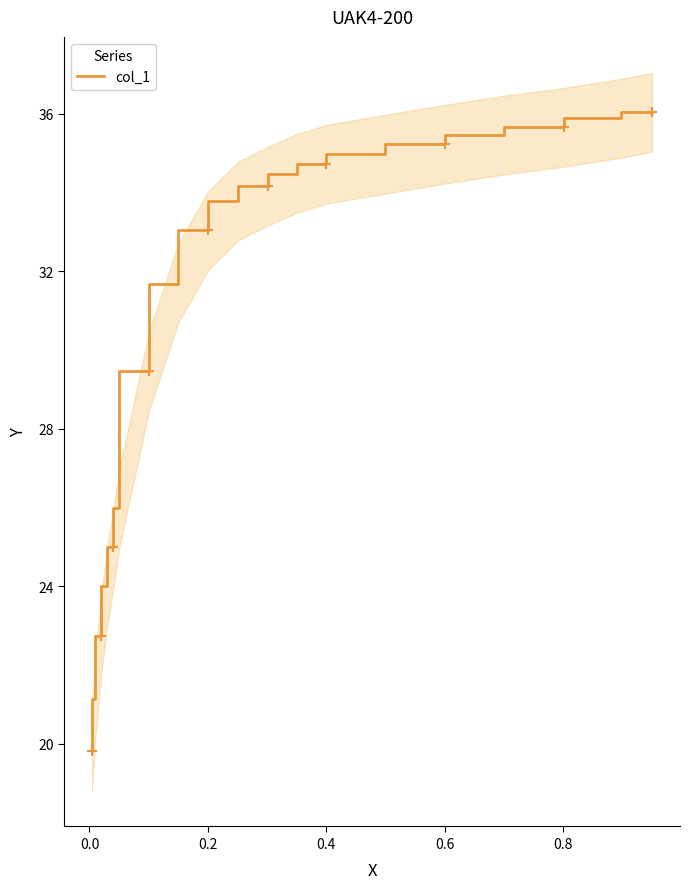

What is the maximum value shown in the chart?

36.0